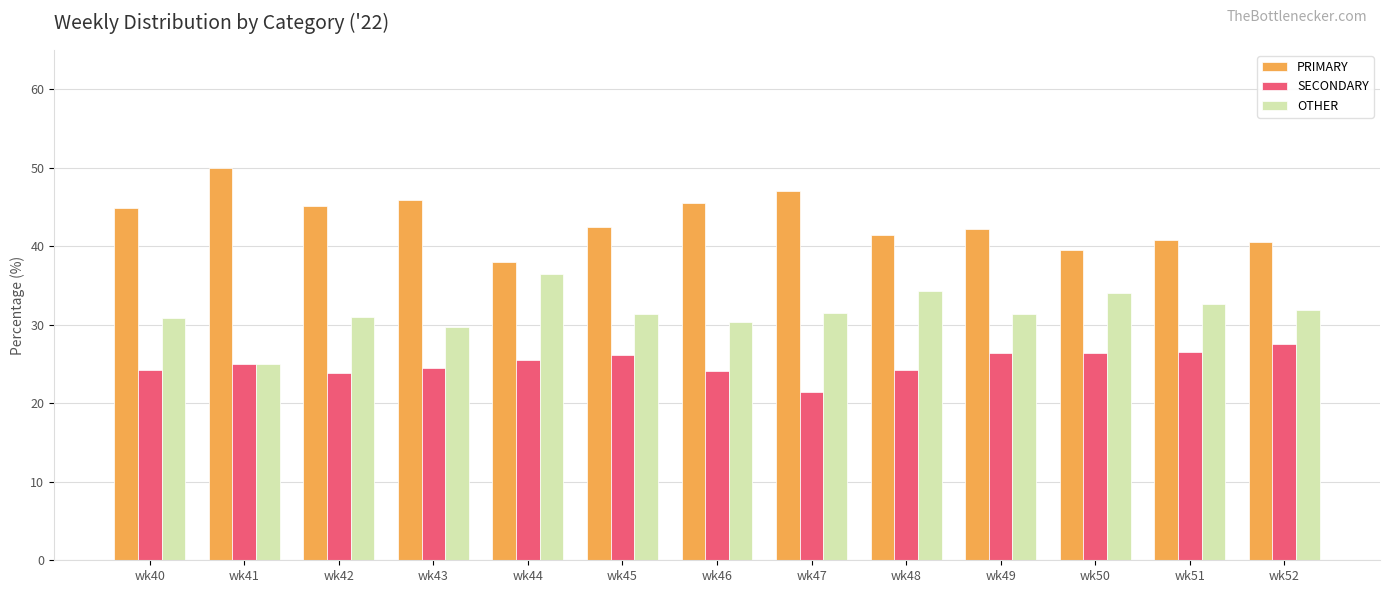

List the series in order of their peak value, highest first.

PRIMARY, OTHER, SECONDARY